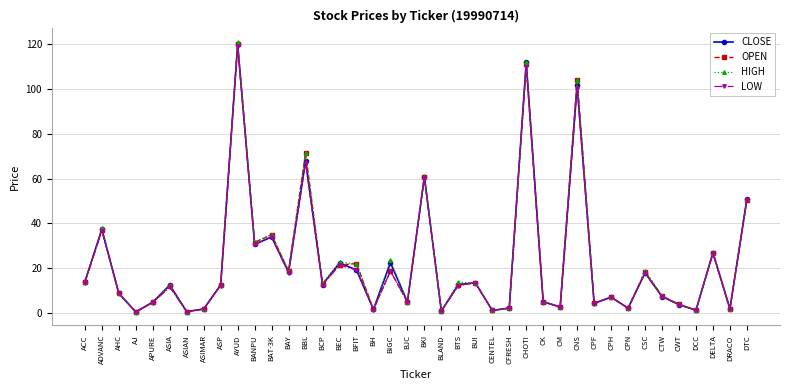

What is the label of the 25th point from the left?

CENTEL